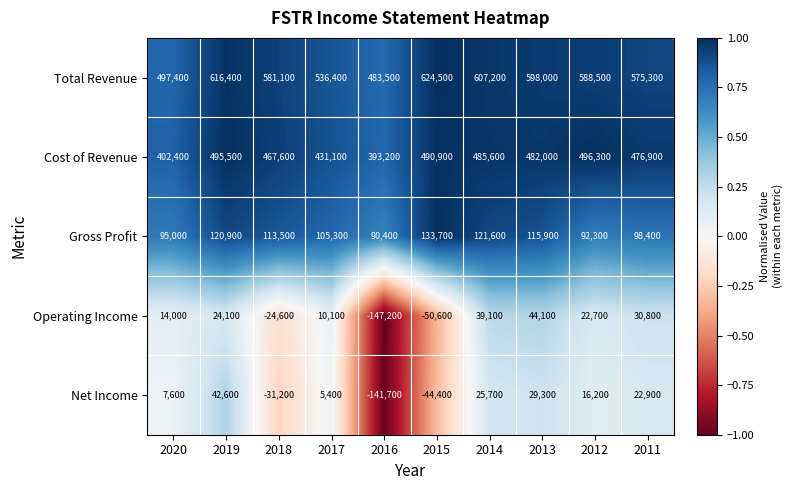

Rank the series at 2014 from highest to lowest value.

Total Revenue, Cost of Revenue, Gross Profit, Operating Income, Net Income